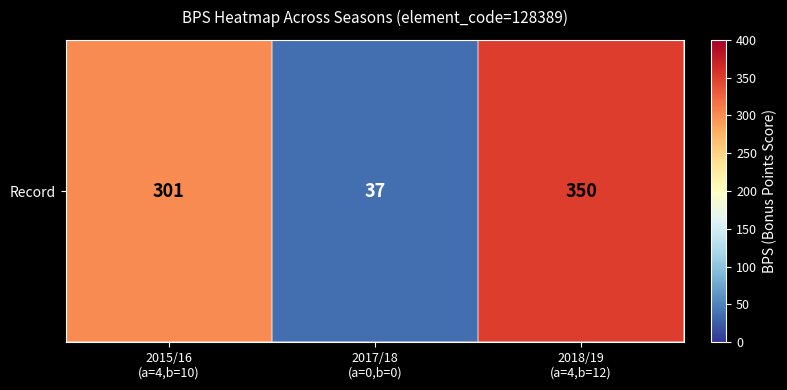

What value does the data have at 2015/16
(a=4,b=10), to the nearest 50?

300